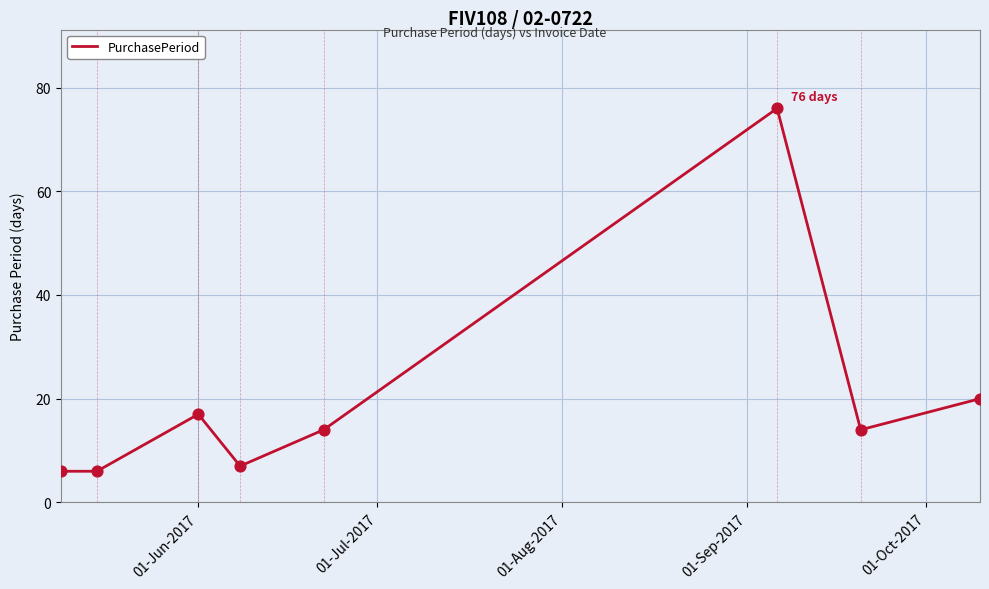

True or false: the data has more than 0 interior local peaks.

True